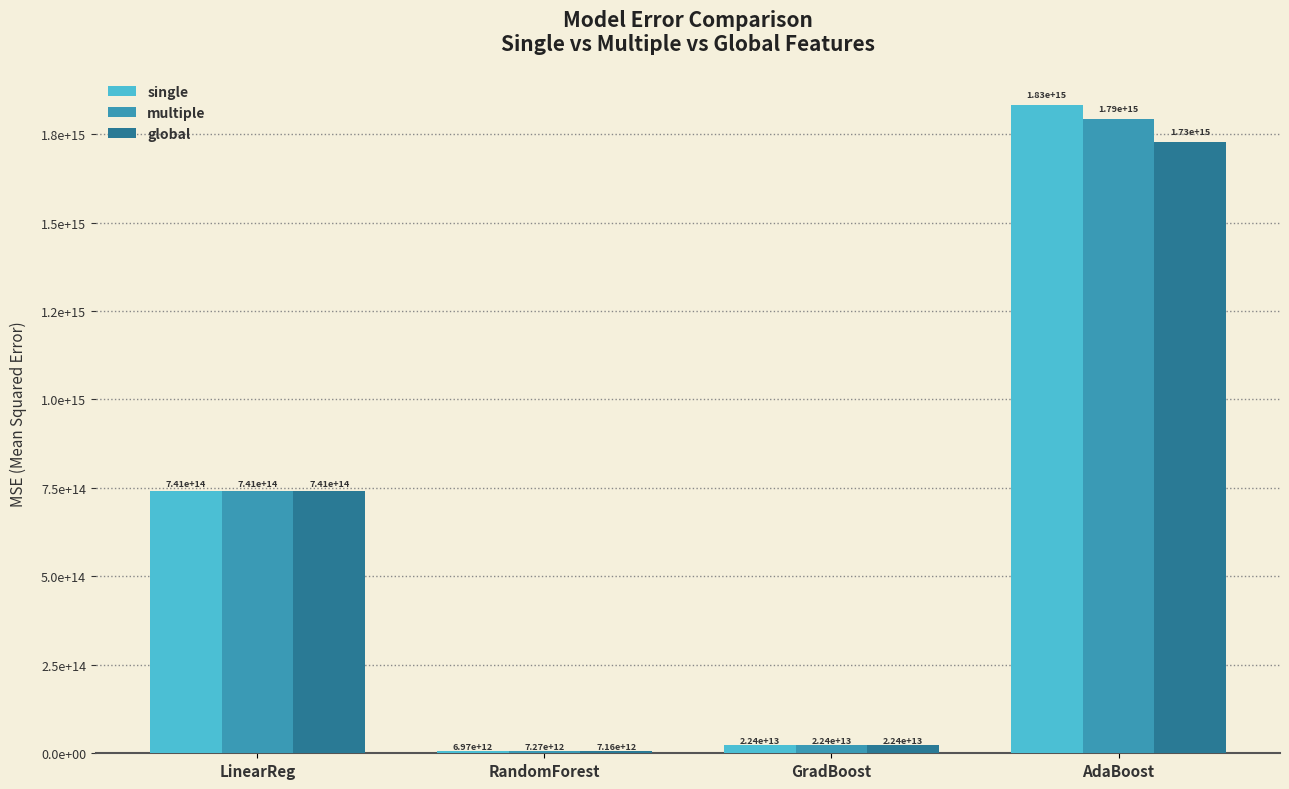

What are all the series names shown in the legend?

single, multiple, global